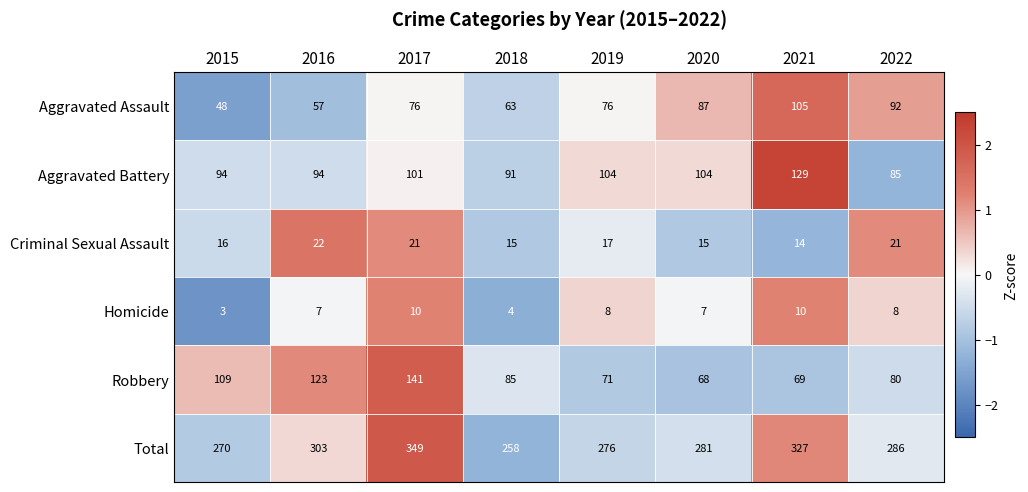

True or false: Homicide has a value of 10 at 2021.

True